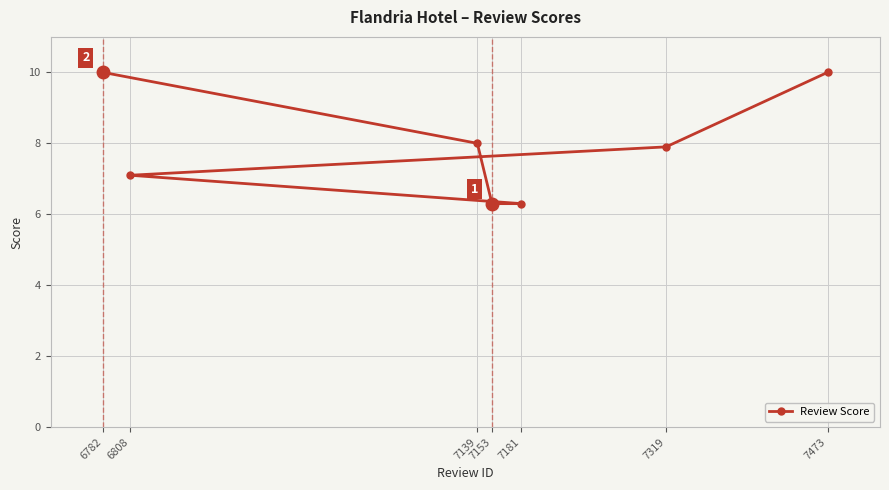

What is the change in value from 7319 to 7473?

+2.1